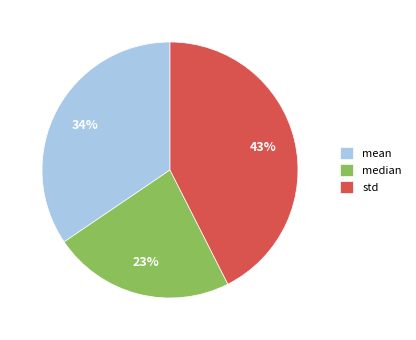

True or false: std accounts for 37% of the total.

False